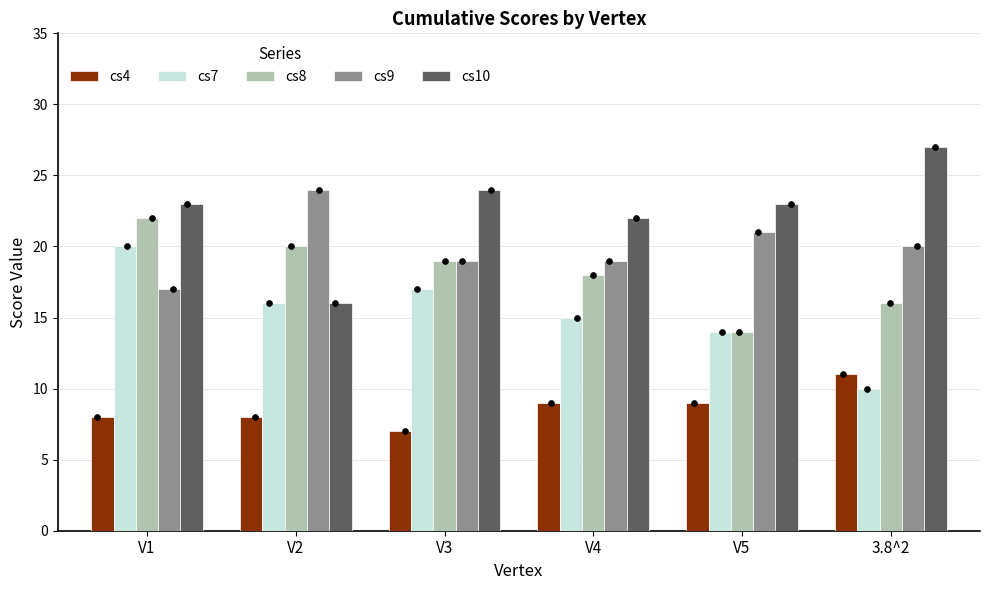

What is the total value across all series at V3?

86